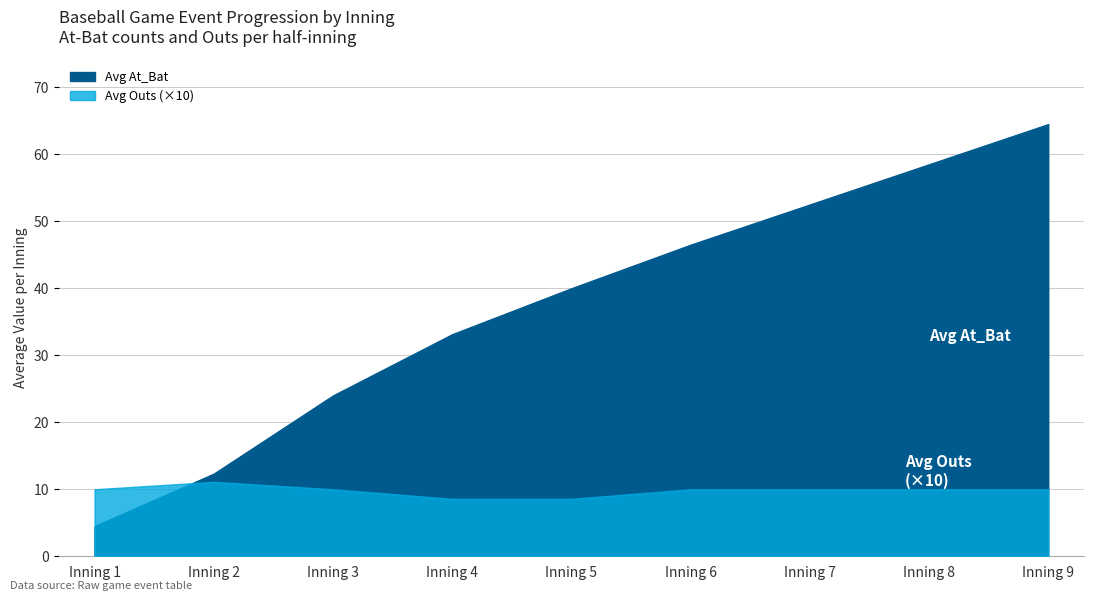

How many series are shown in this chart?

2